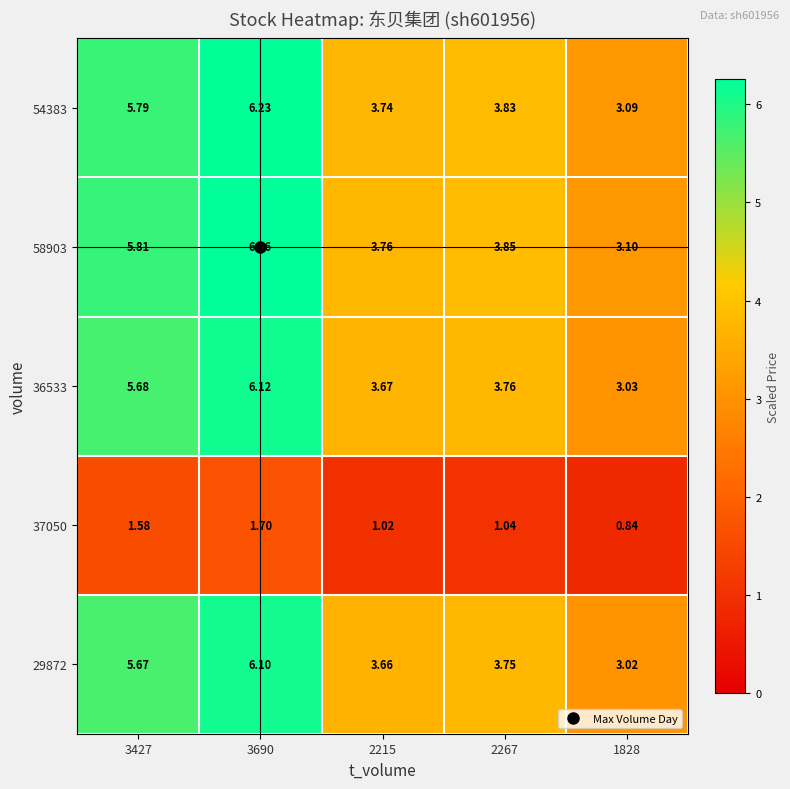

Count the number of categories in the chart.

5